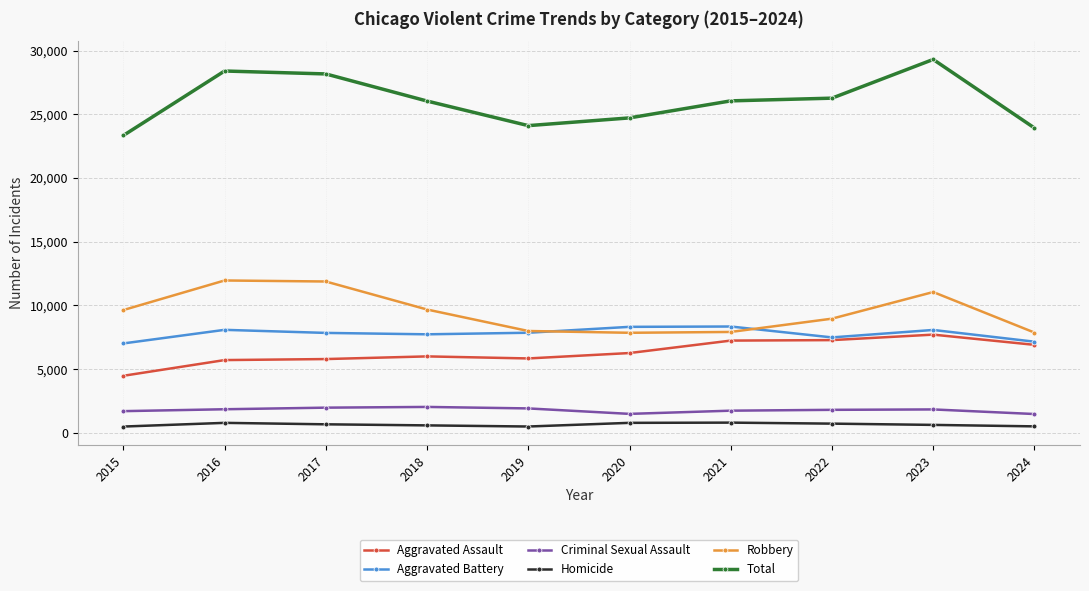

At which label is Robbery closest to 9907?

2018